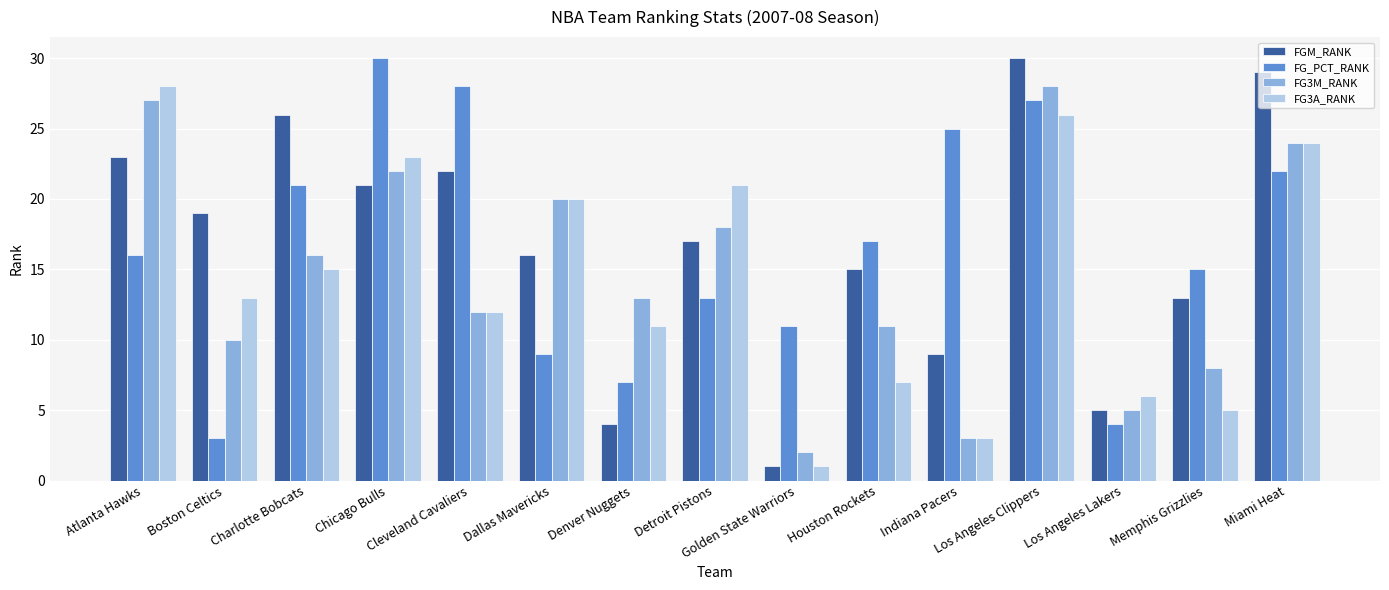

Which series has the largest range (max minus min)?

FGM_RANK